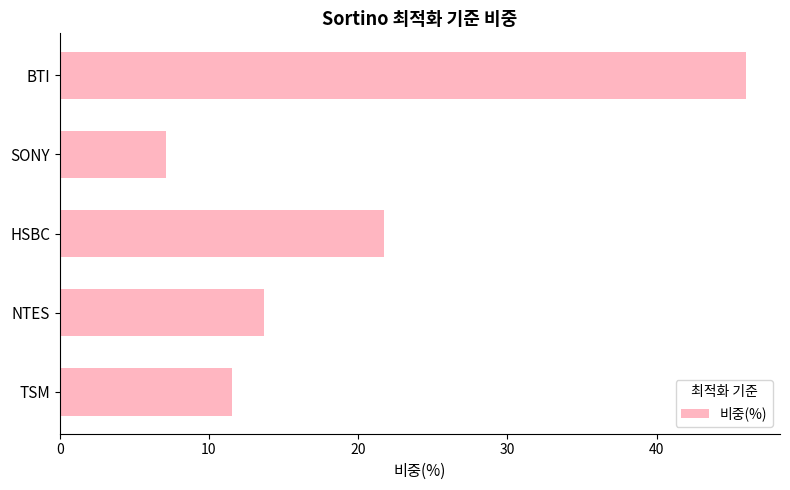

Approximately how many times larger is the value at HSBC compared to NTES?

1.6